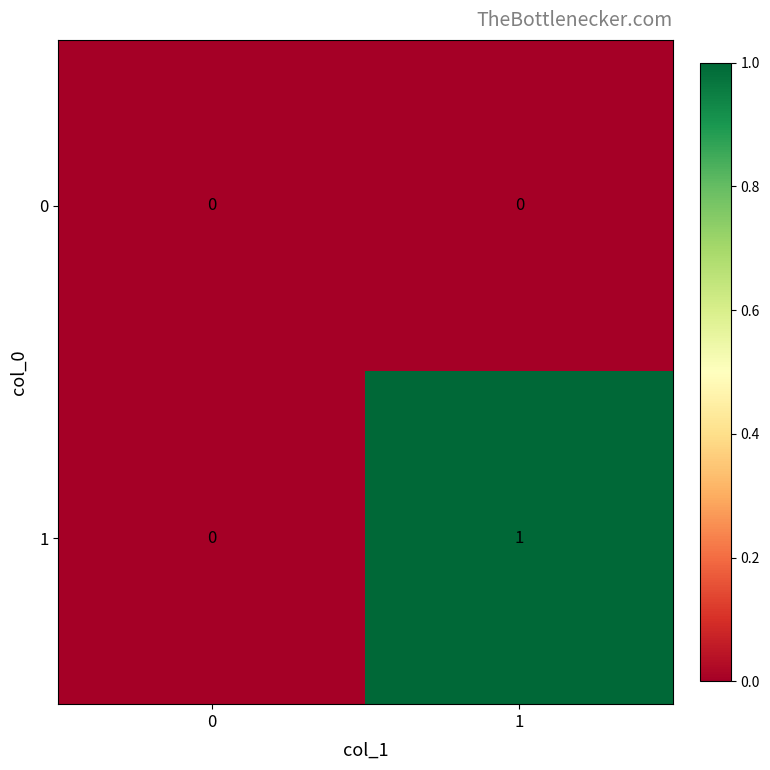

How many values in the 1 series are below 1?

1